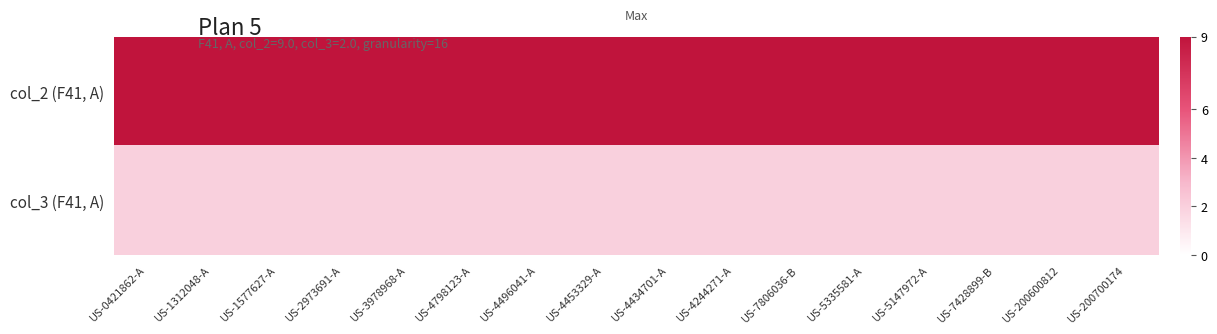

Reading right to left, extract all data points from this chart.

col_2 (F41, A): US-200700174=9	US-200600812=9	US-7428899-B=9	US-5147972-A=9	US-5335581-A=9	US-7806036-B=9	US-4244271-A=9	US-4434701-A=9	US-4453329-A=9	US-4496041-A=9	US-4798123-A=9	US-3978968-A=9	US-2973691-A=9	US-1577627-A=9	US-1312048-A=9	US-0421862-A=9
col_3 (F41, A): US-200700174=2	US-200600812=2	US-7428899-B=2	US-5147972-A=2	US-5335581-A=2	US-7806036-B=2	US-4244271-A=2	US-4434701-A=2	US-4453329-A=2	US-4496041-A=2	US-4798123-A=2	US-3978968-A=2	US-2973691-A=2	US-1577627-A=2	US-1312048-A=2	US-0421862-A=2